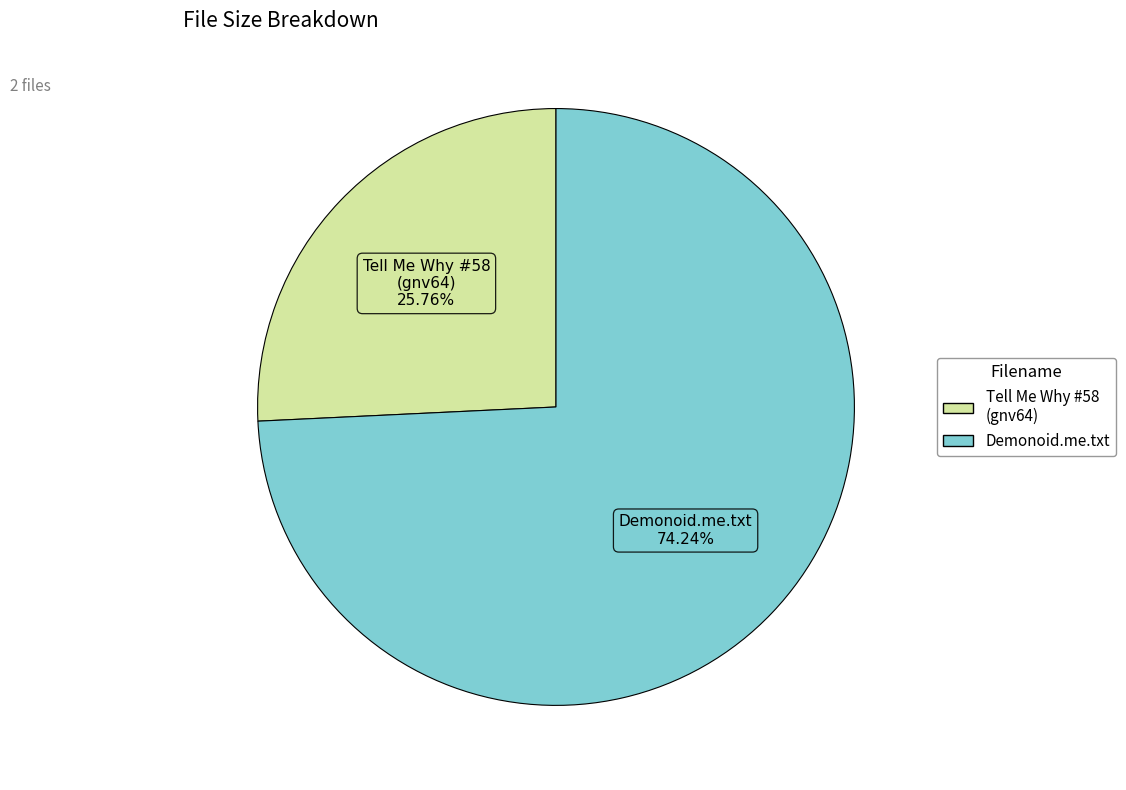

How many segments does this pie chart have?

2